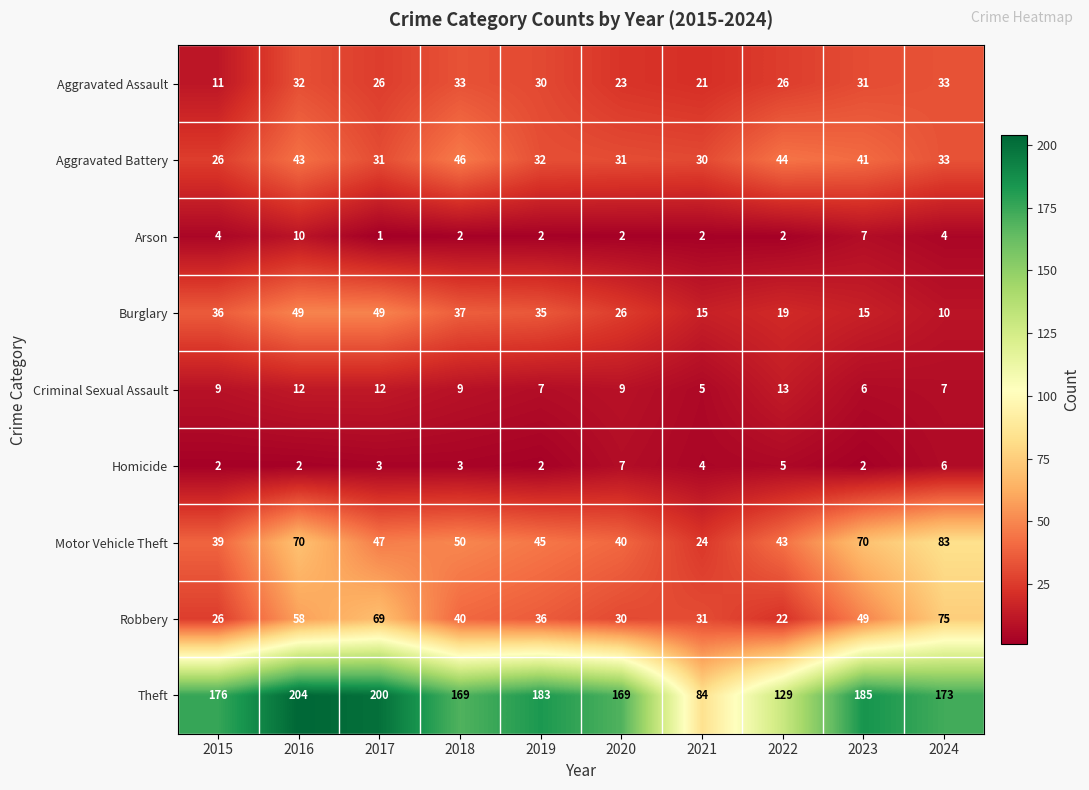

What is the sum of the Motor Vehicle Theft values at 2016 and 2022?

113